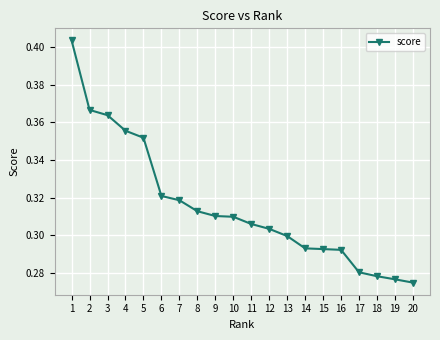

How many values are between 0 and 1?

20